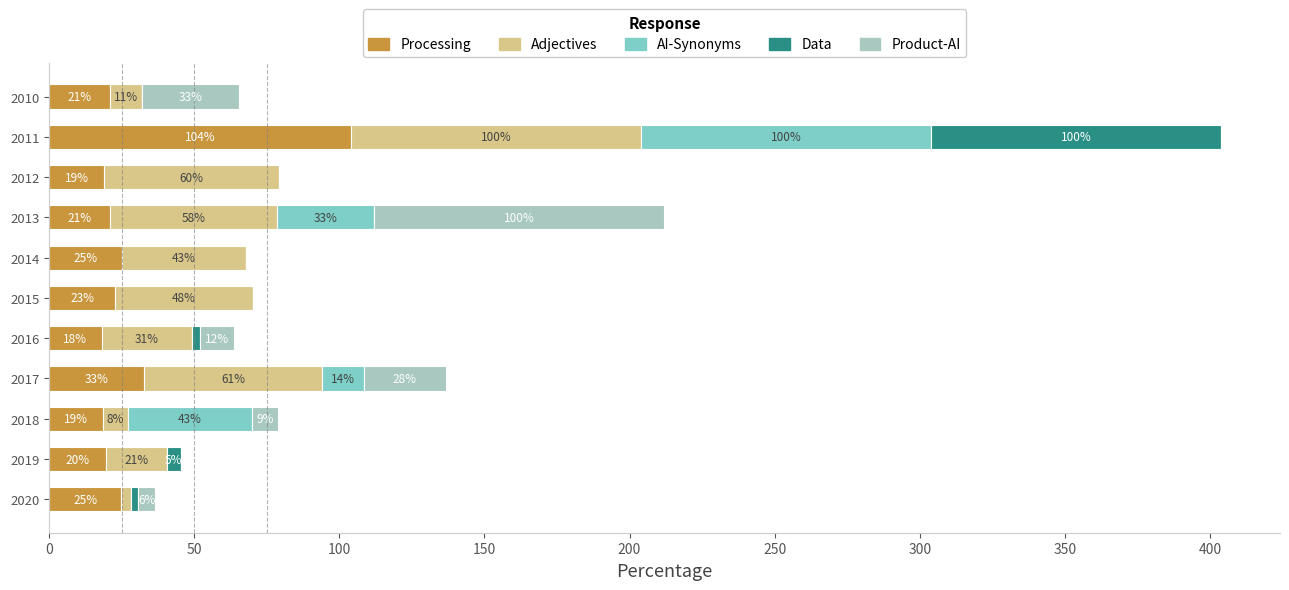

Is it true that Processing equals 24.8 at 2020?

True